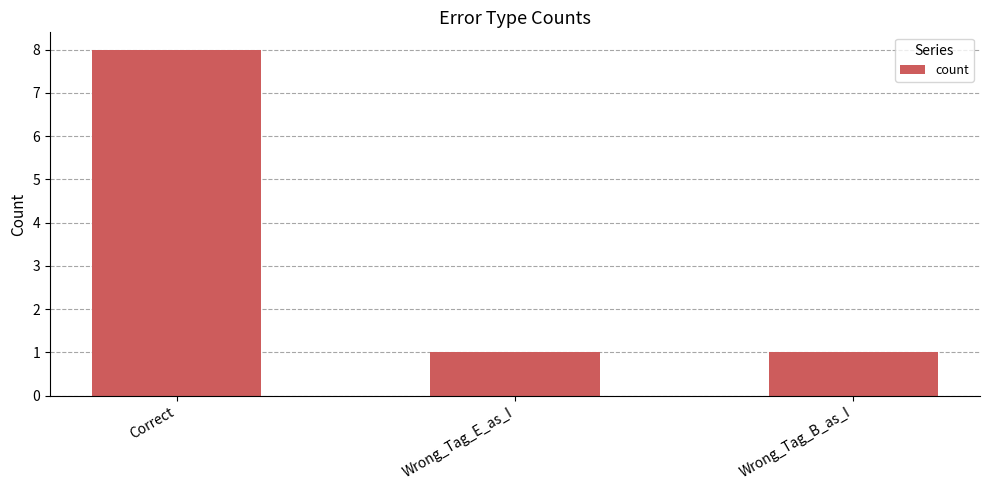

How many values are between 1 and 8?

3